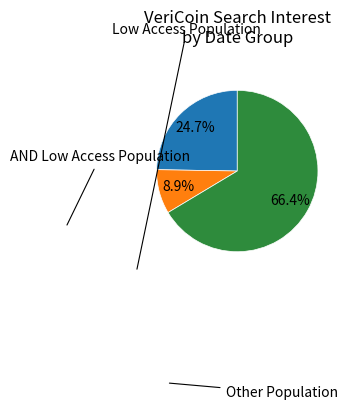

Does any single category account for the majority?

Yes